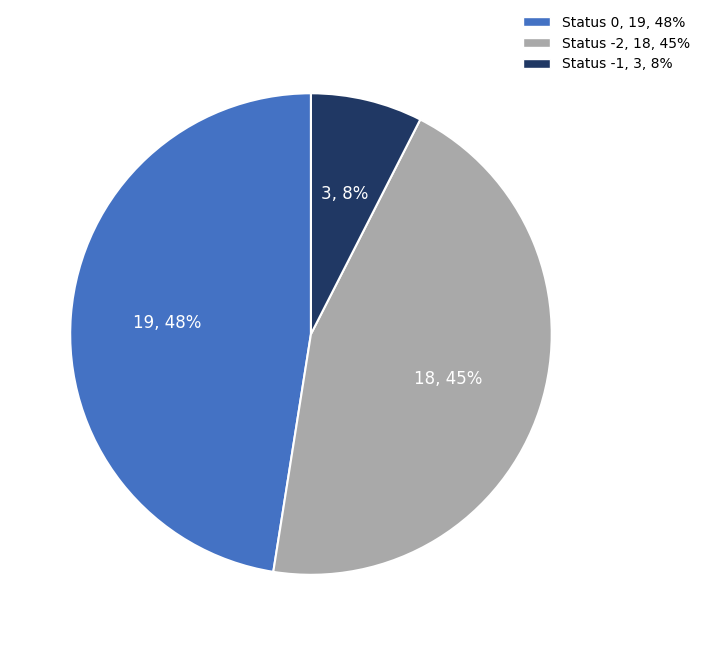

How many segments does this pie chart have?

3